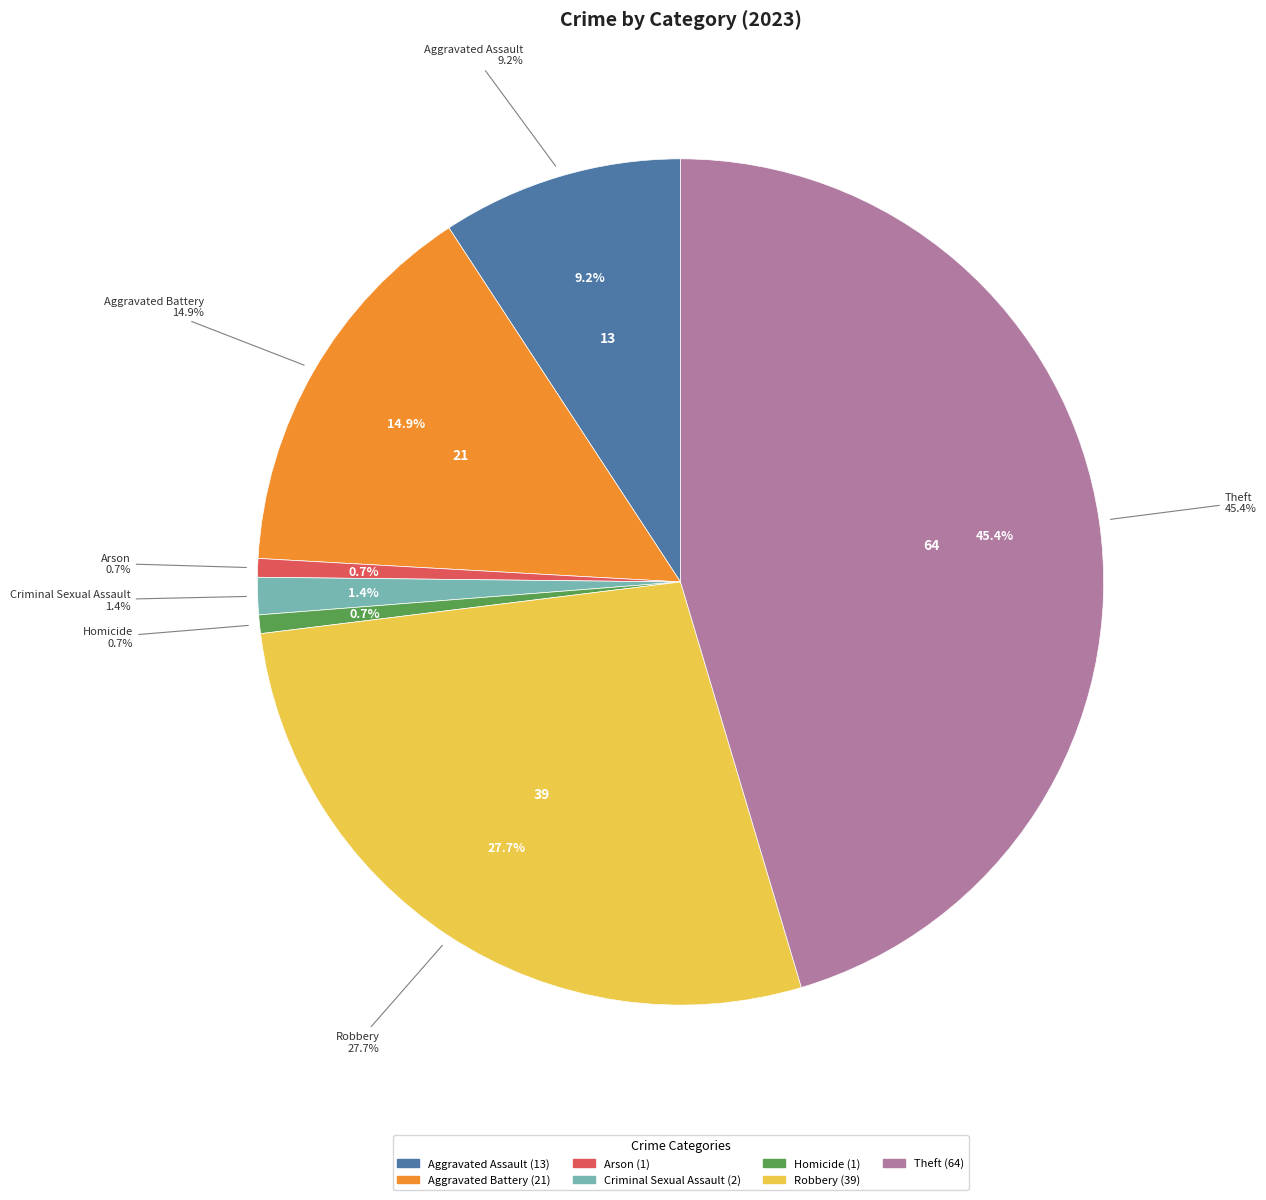

To the nearest percent, what is the difference between the largest and smallest slice percentages?

45%